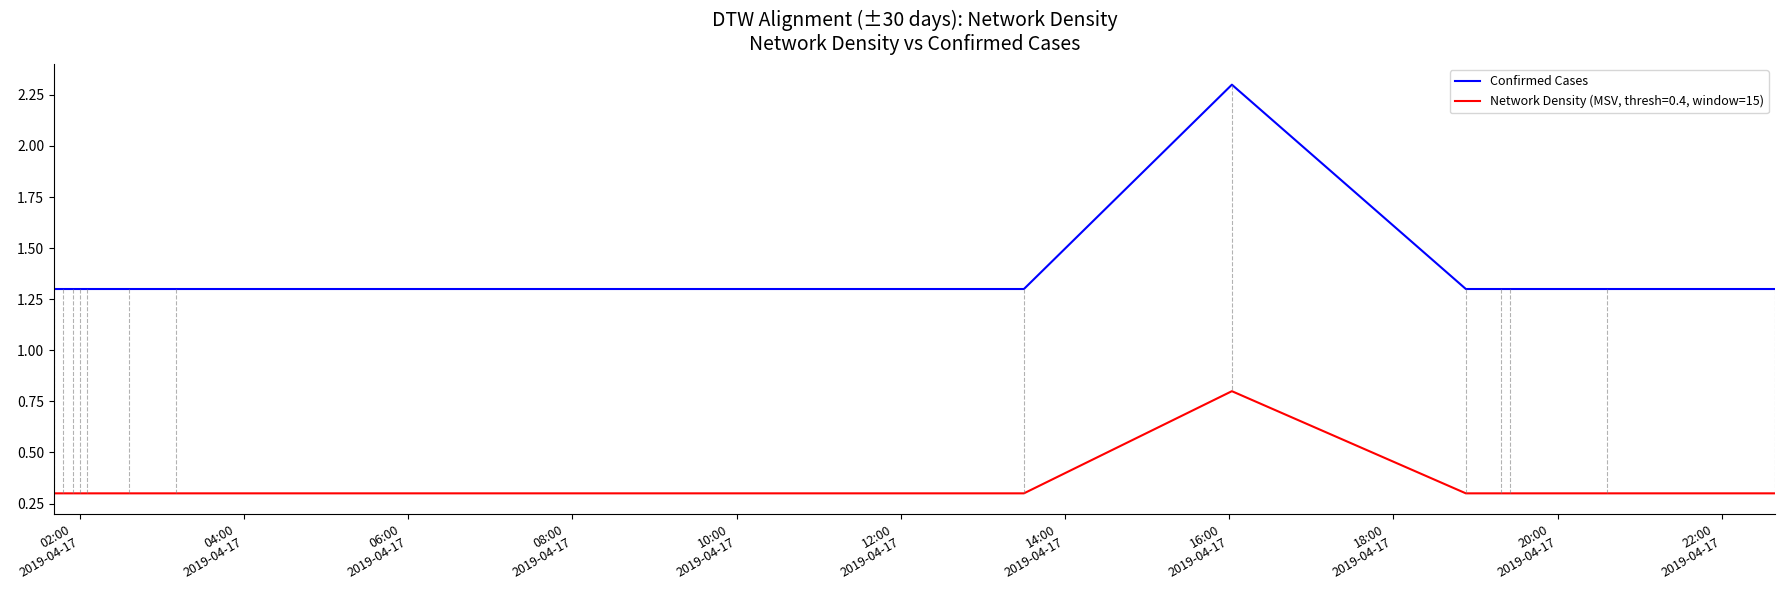

How many lines are shown in the chart?

2